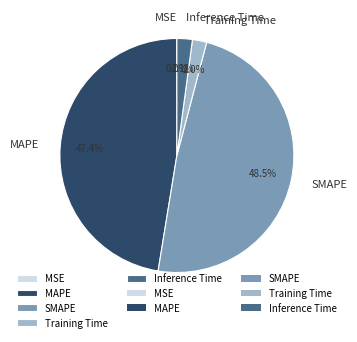

What is the largest slice in the pie chart?

SMAPE